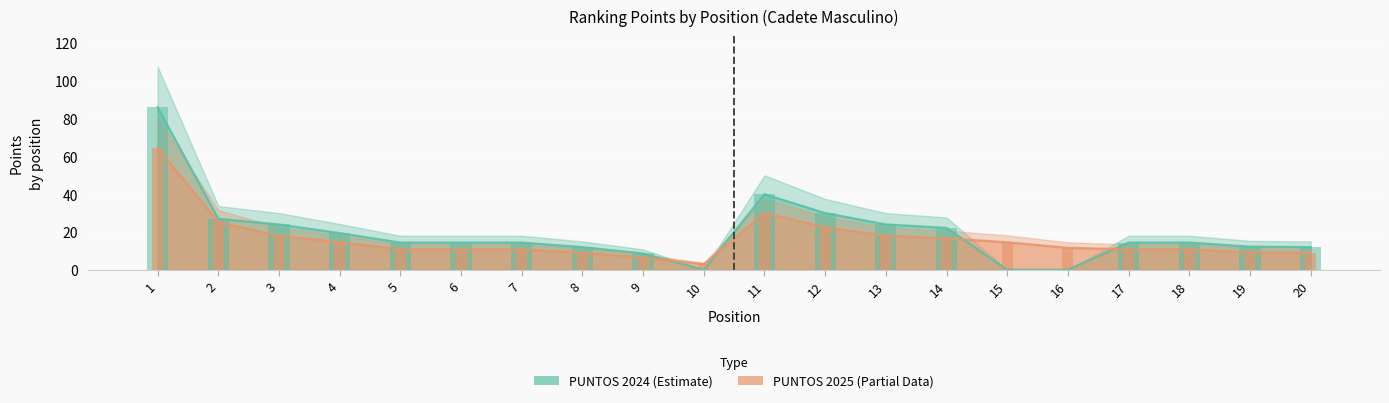

What are all the series names shown in the legend?

PUNTOS 2024, PUNTOS 2025